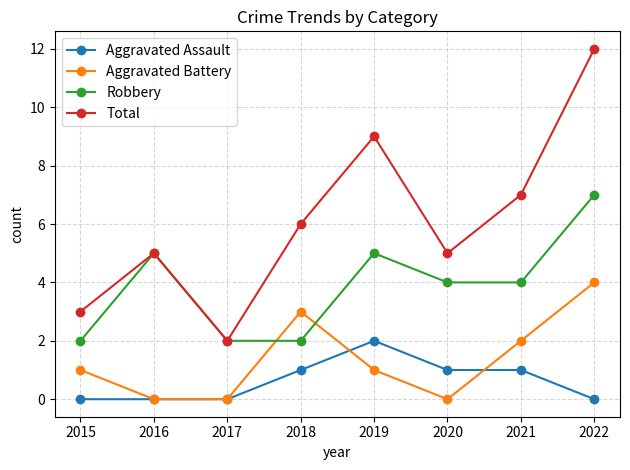

List the series in order of their peak value, highest first.

Total, Robbery, Aggravated Battery, Aggravated Assault